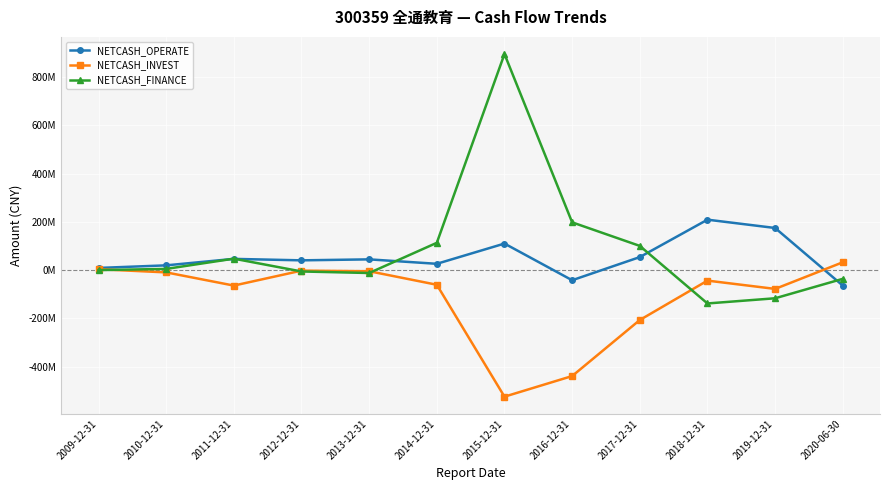

At which label does NETCASH_OPERATE reach its peak?

2018-12-31